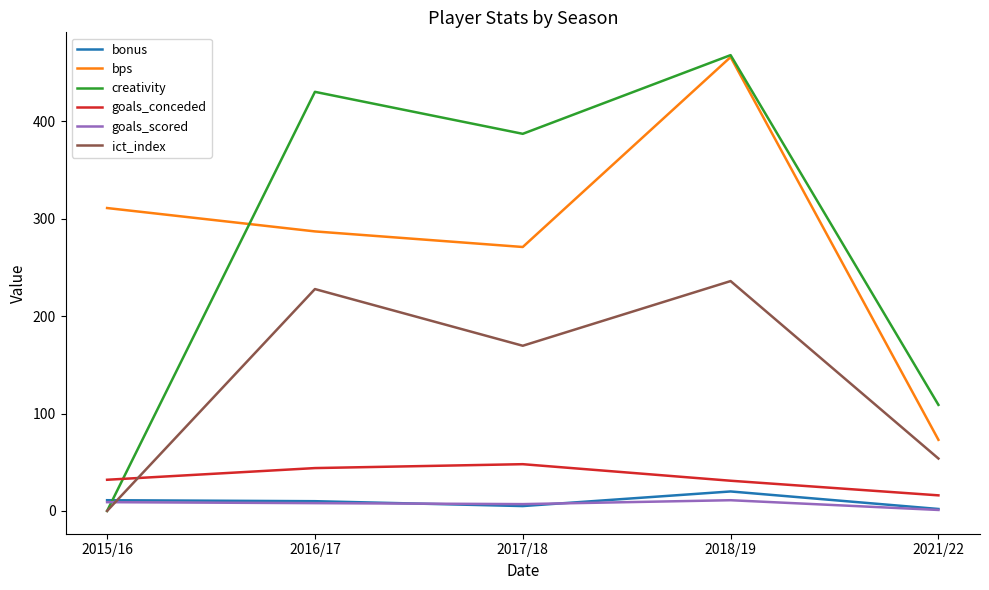

What is the sum of the bps values at 2018/19 and 2015/16?

777.0